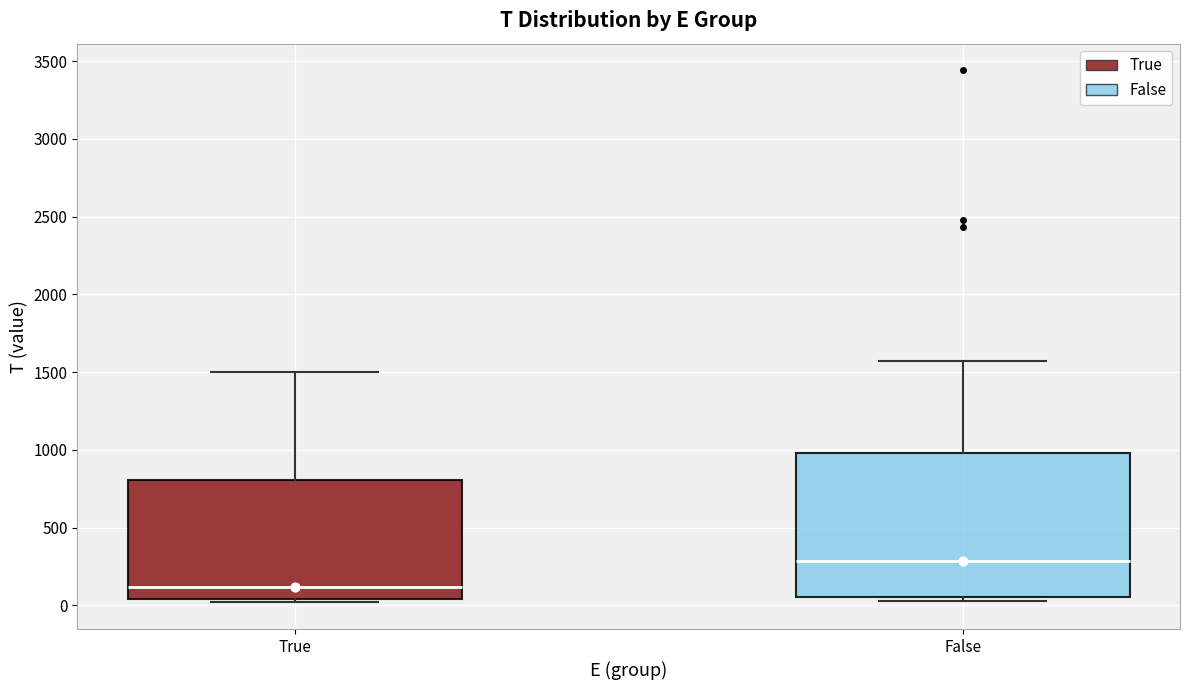

Reading left to right, transcribe this box plot: for each box, give where its median line is, the range the box spans, and where its two whiskers end, as read against the y-axis. The values are not printed on the chart, so give them approximately, as read against the axis.

True: median 100, box 50 to 800, whiskers 0 to 1500
False: median 300, box 50 to 1000, whiskers 50 (just below the box's lower edge) to 1550